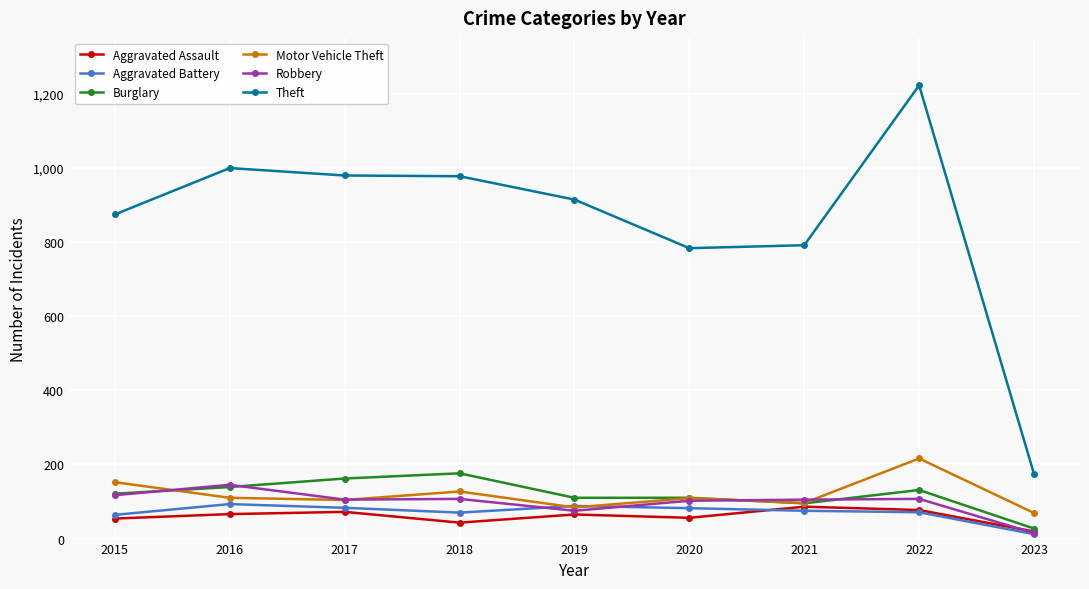

Which series changed the most between 2016 and 2021?

Theft